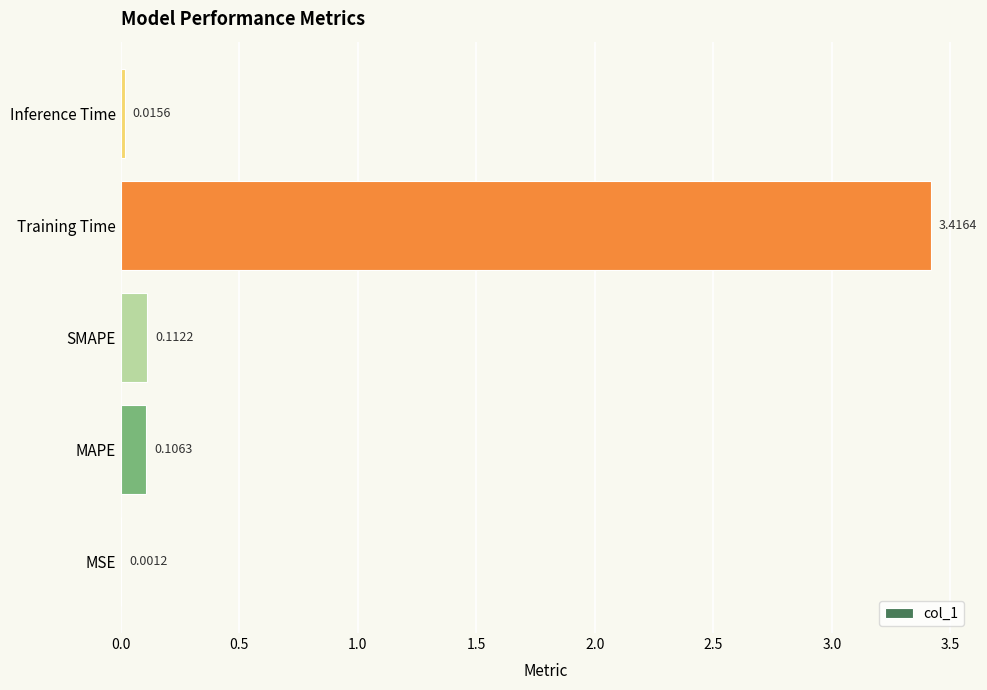

How many data points does each series have?

5